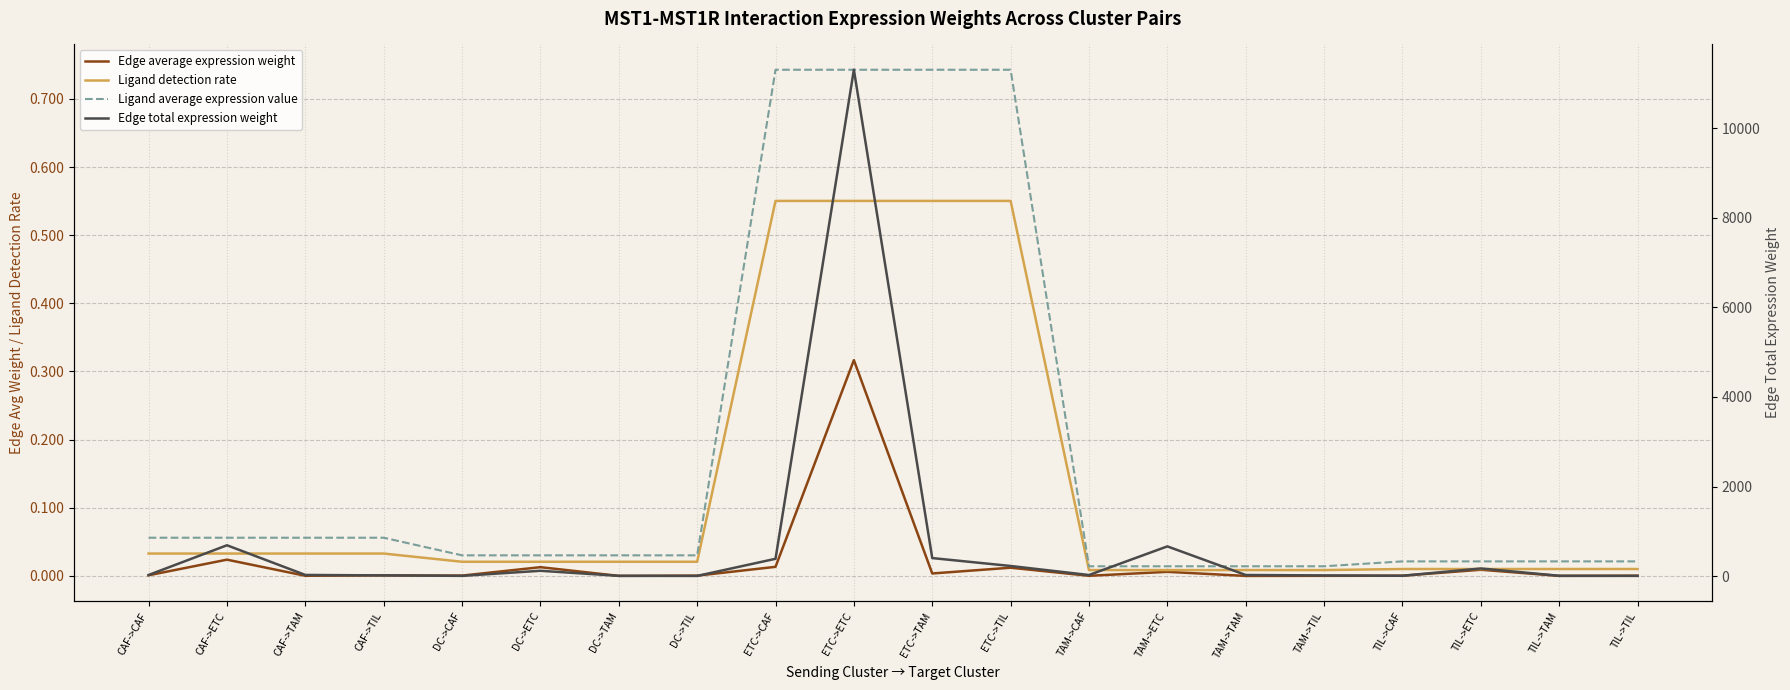

Which series has the widest spread of values?

Edge total expression weight